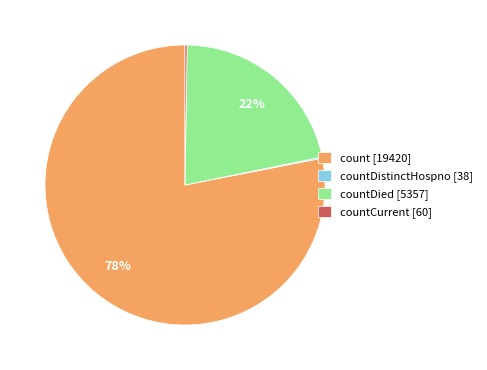

The countDied [5357] slice represents 31% of the pie. True or false?

False